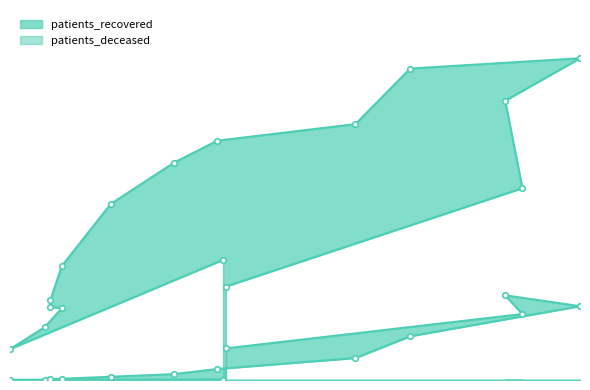

What is the difference between the highest and lowest values at 30 - 34?

2751